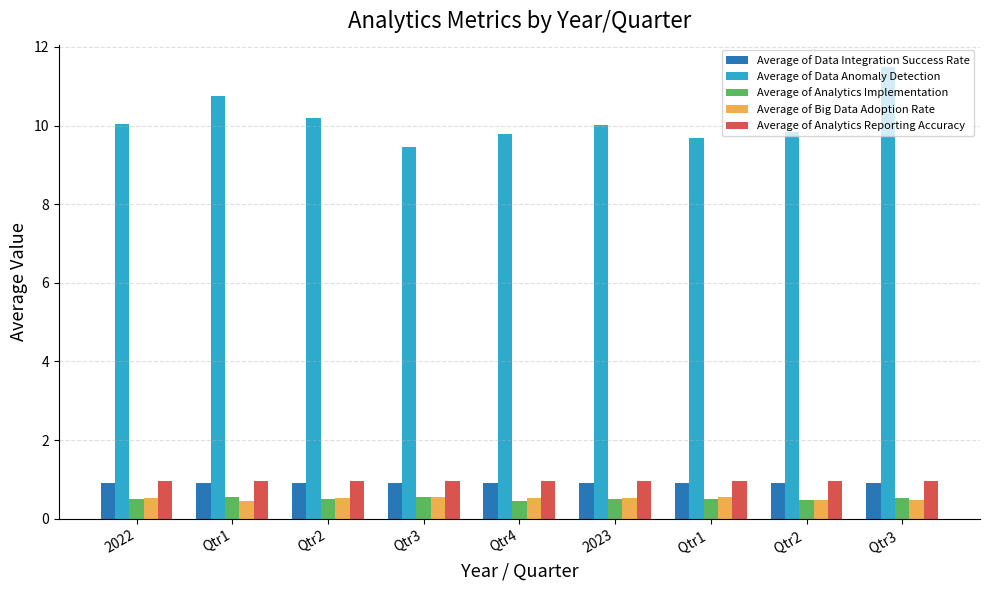

How many bars are there in each group?

5